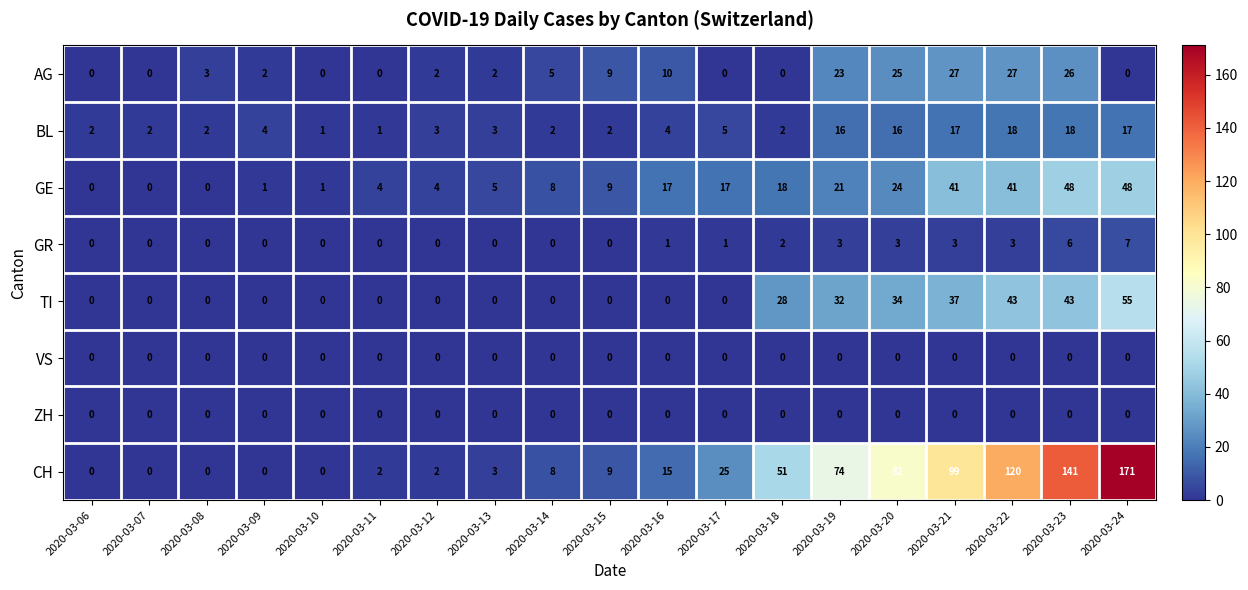

What is the total value across all series at 2020-03-16?

47